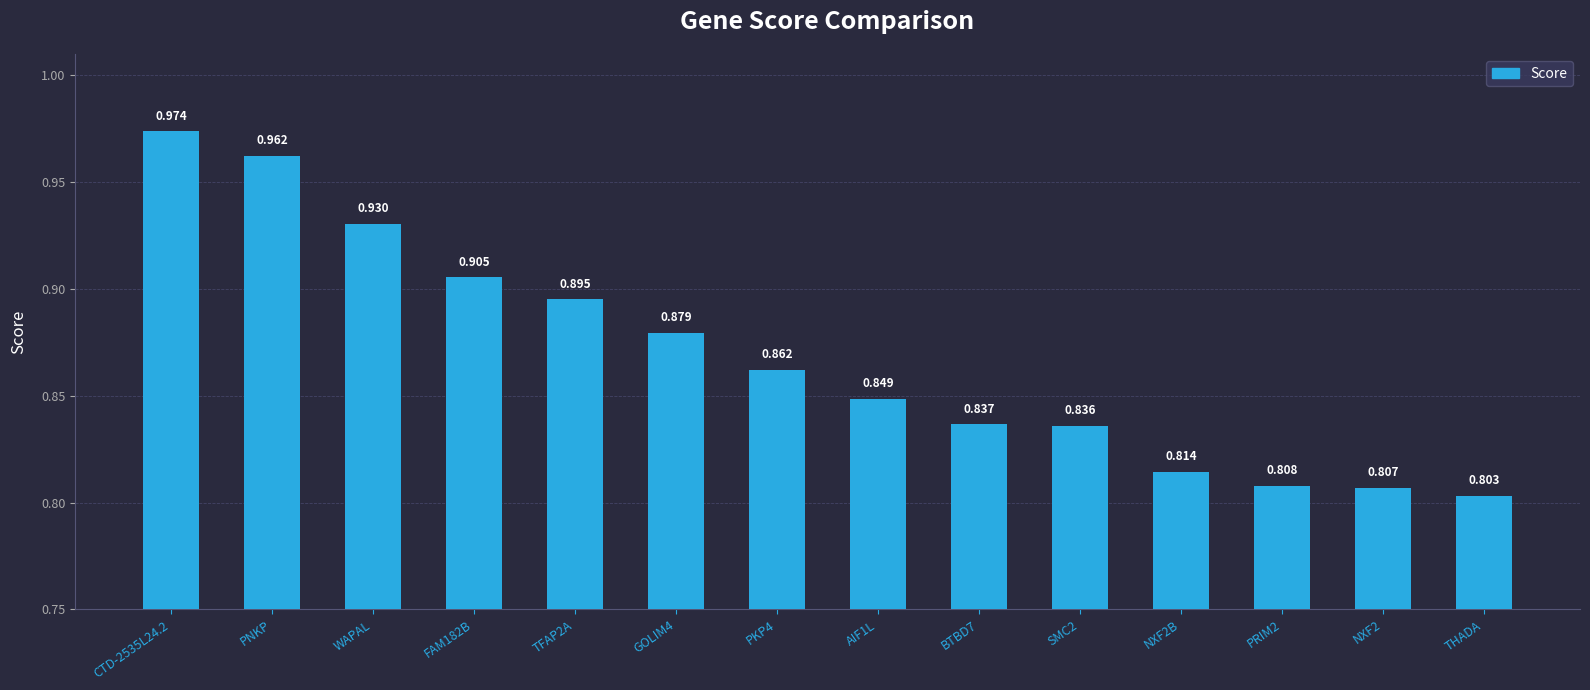

What is the label of the 2nd bar from the left?

PNKP